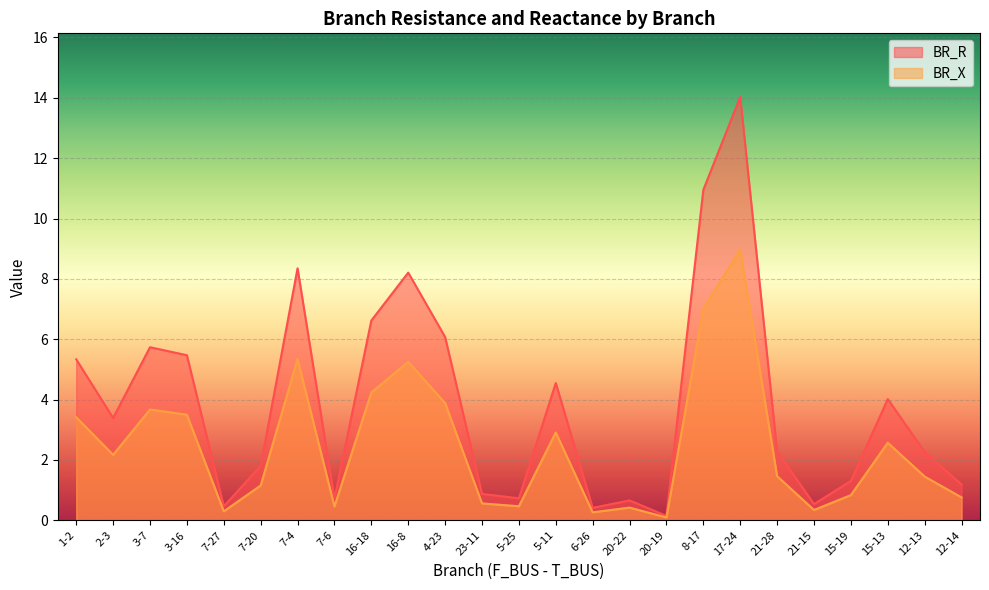

What is the average value of the BR_X series?

2.5